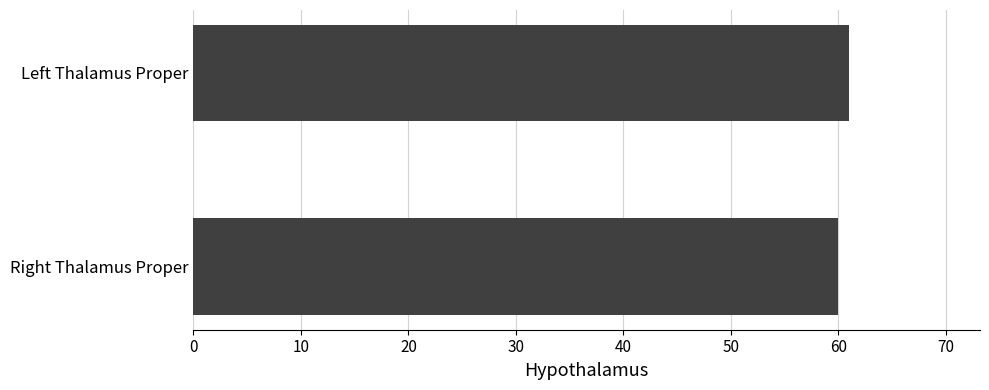

Reading bottom to top, extract all data points from this chart.

60	61